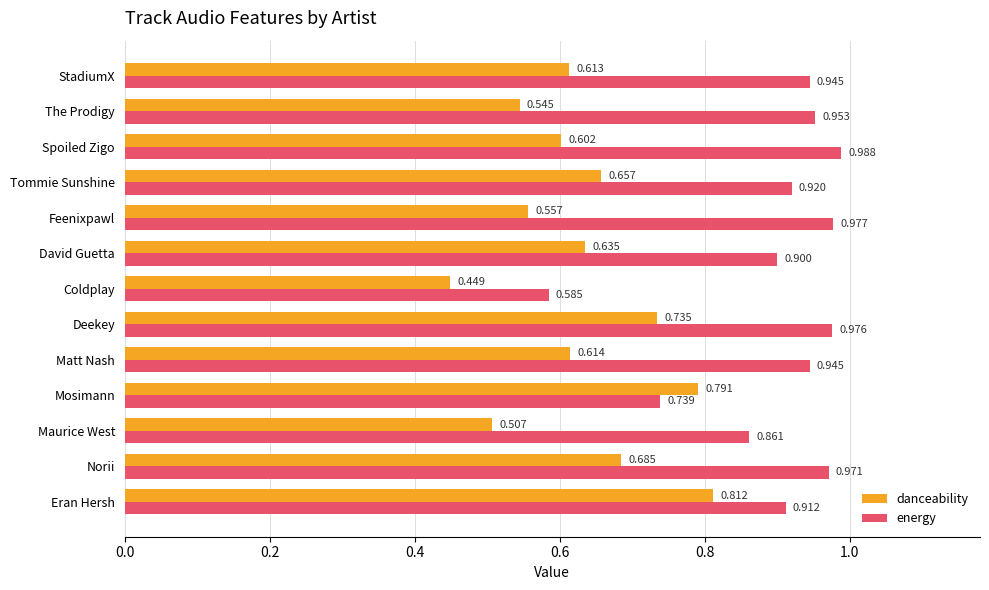

Where is energy nearest to the value 0?

Coldplay